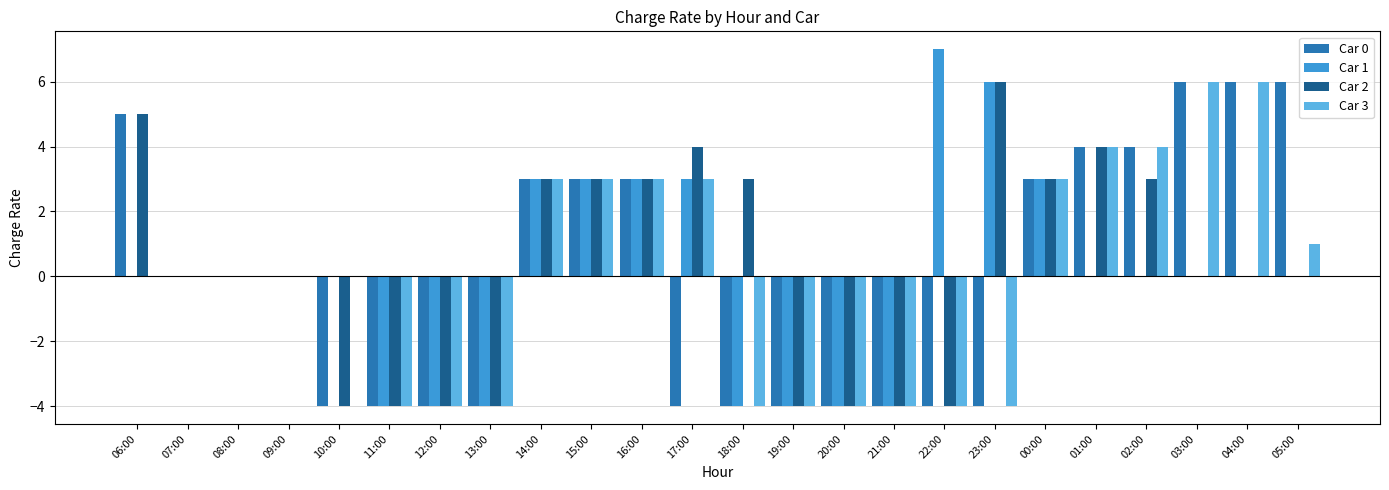

Count the number of data series in this chart.

4